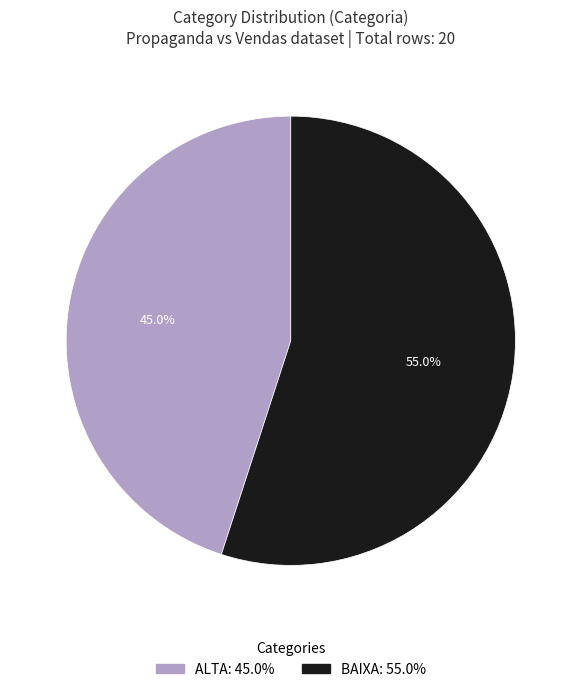

Which has a higher value, ALTA or BAIXA?

BAIXA